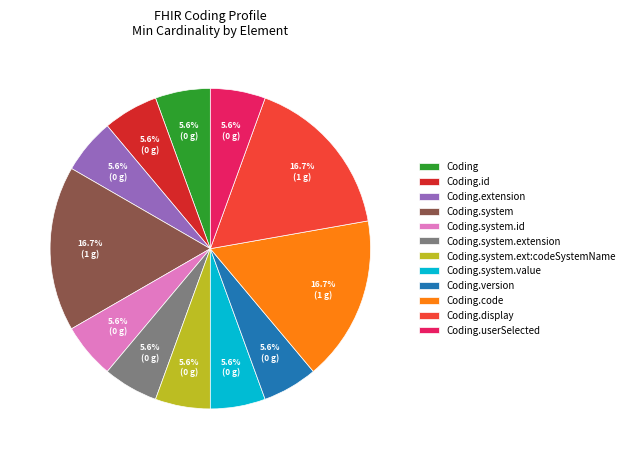

To the nearest percent, what is the combined percentage of Coding.userSelected and Coding.system?

22%